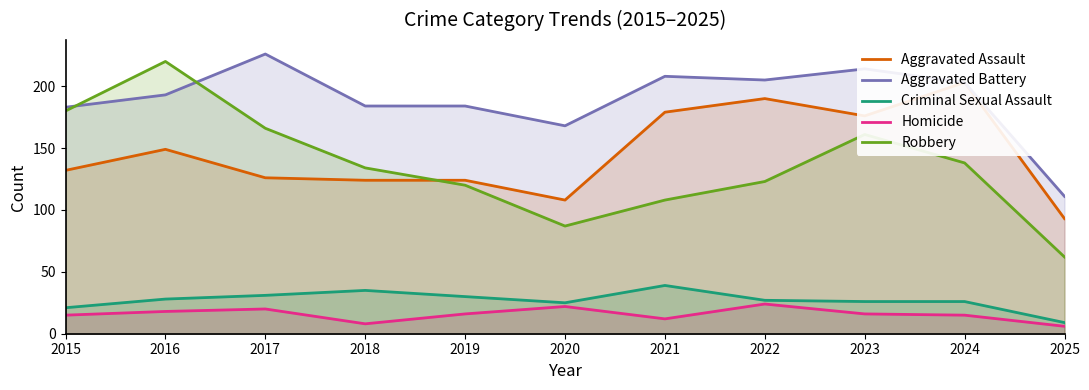

True or false: Criminal Sexual Assault and Robbery intersect in this chart.

False